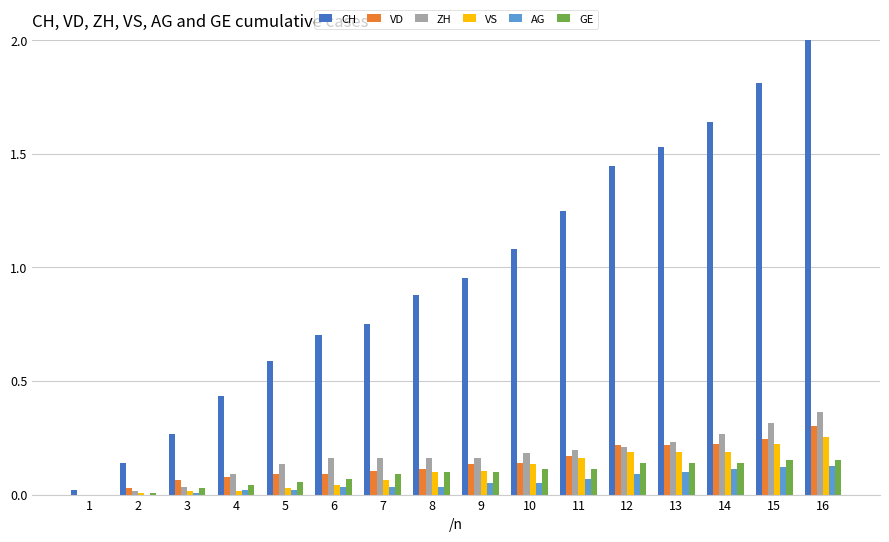

Is it true that AG equals 0.0 at 2?

True